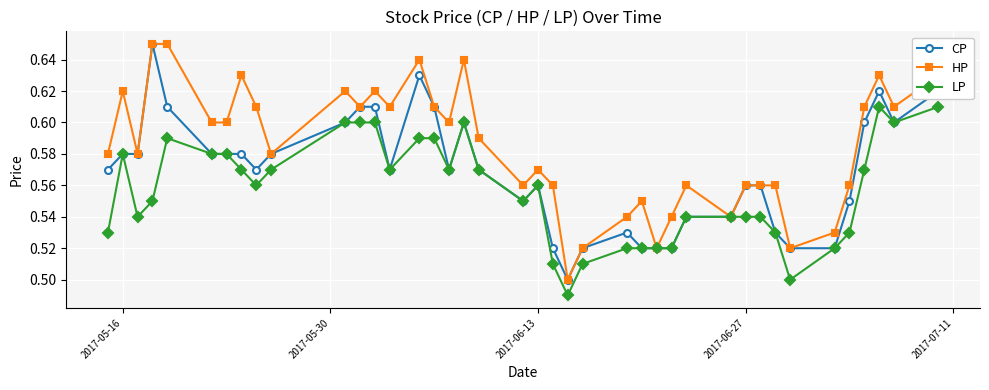

How many LP values are between 0 and 1?

40